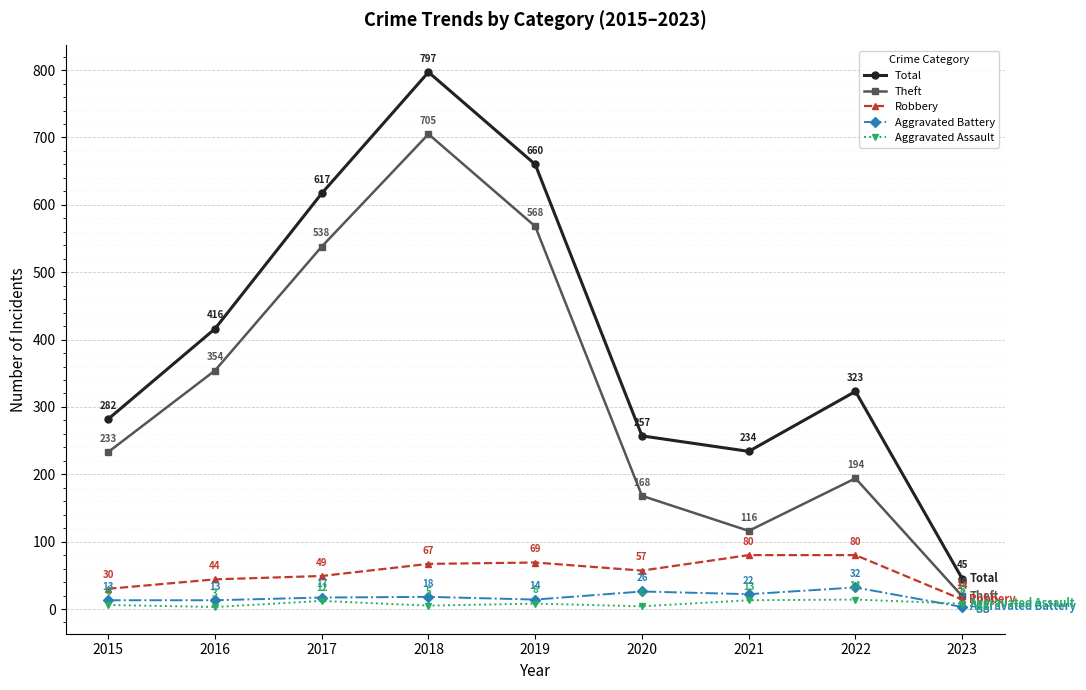

What is the value of the Robbery point at the 6th from the left?

57